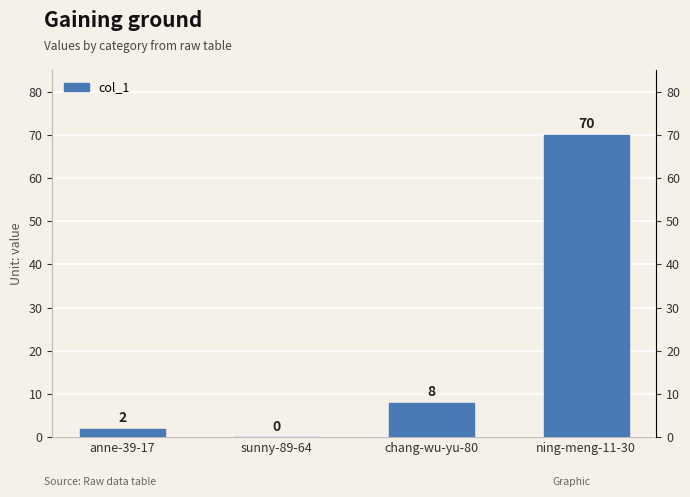

What is the greatest value displayed?

70